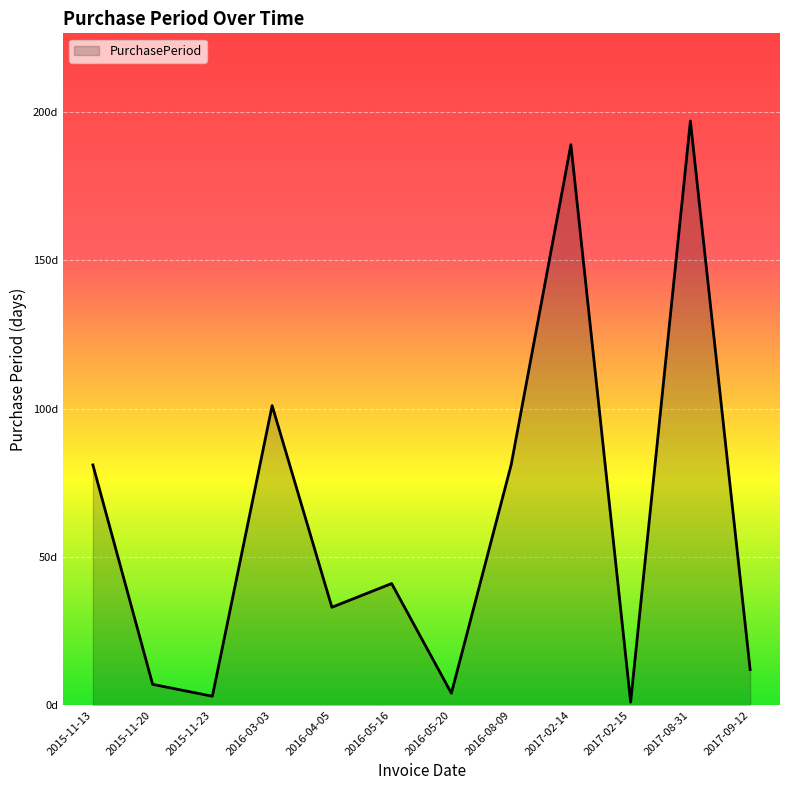

Which has a higher value, 2016-05-16 or 2016-03-03?

2016-03-03